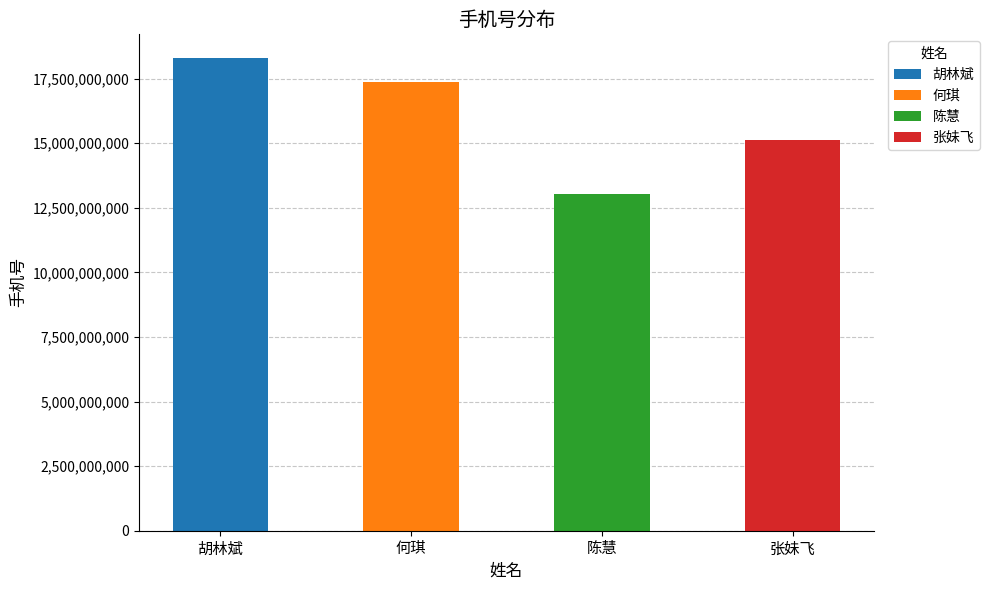

The chart shows a value of 5071404163 at 胡林斌. True or false?

False